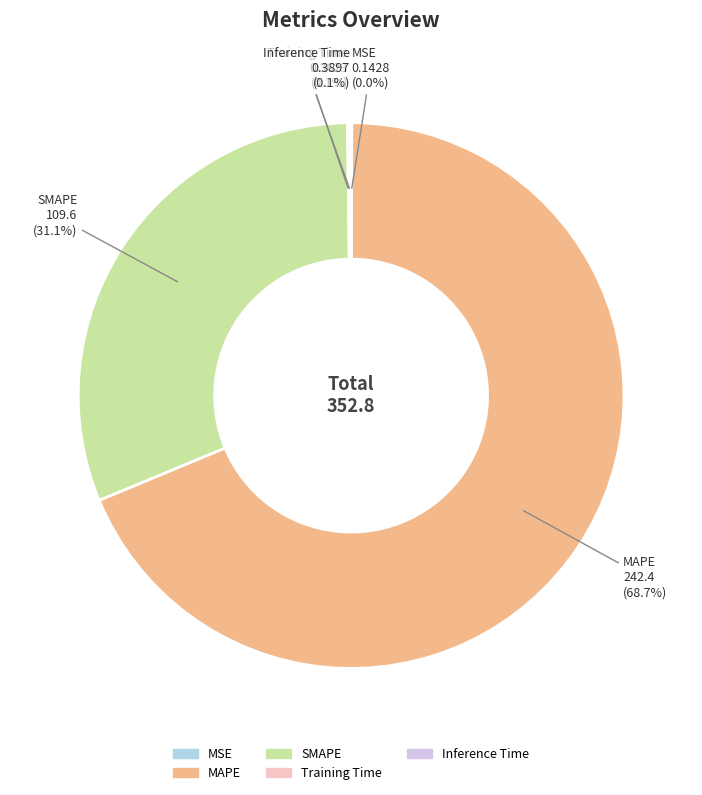

Does MAPE represent more than half of the total?

Yes